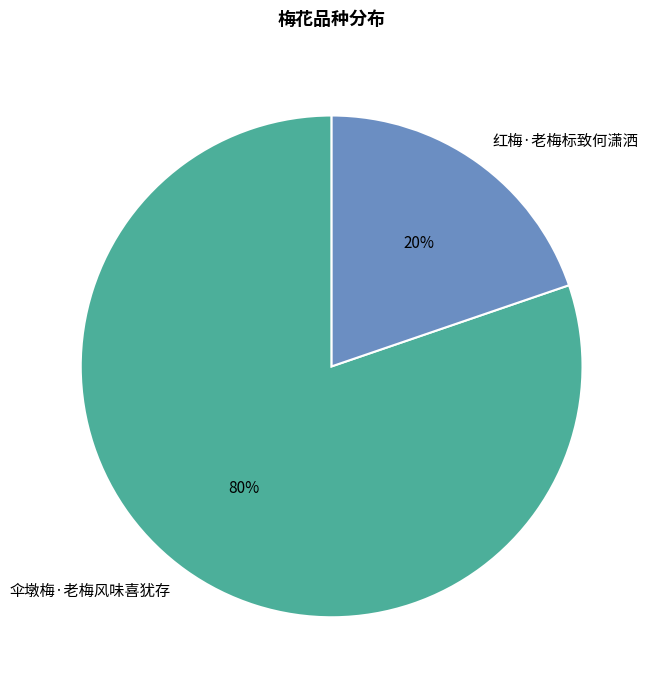

To the nearest percent, what is the difference between the 红梅·老梅标致何潇洒 and 伞墩梅·老梅风味喜犹存 slice percentages?

60%